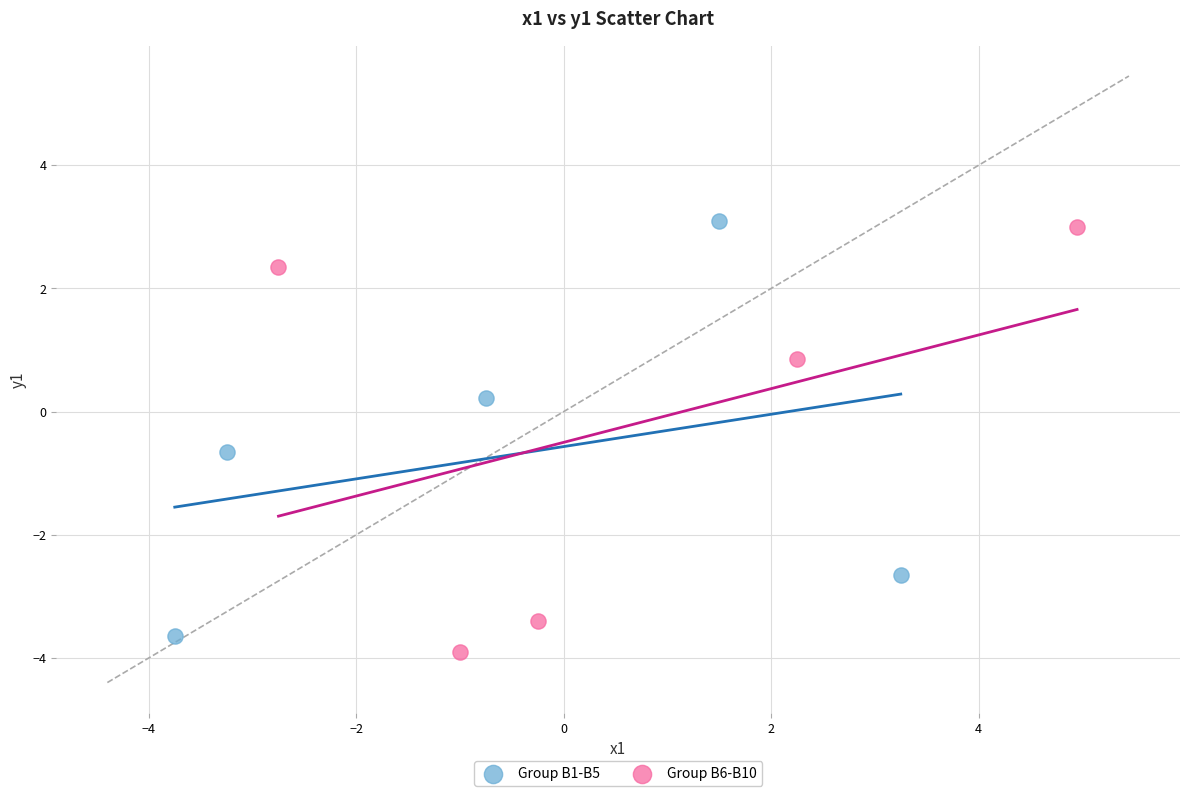

Which series reaches the maximum Y coordinate?

Group B1-B5